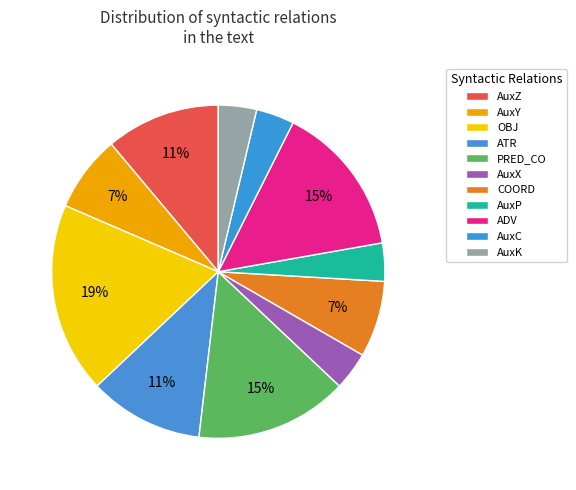

How many slices are in this pie chart?

11